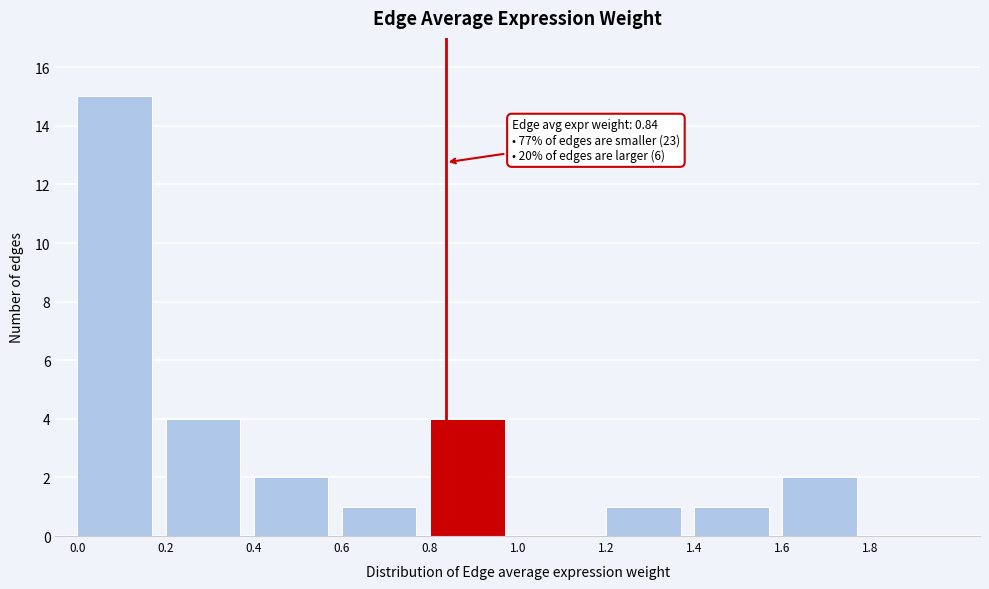

Which range on the x-axis has the tallest bar?

0.0 to 0.2